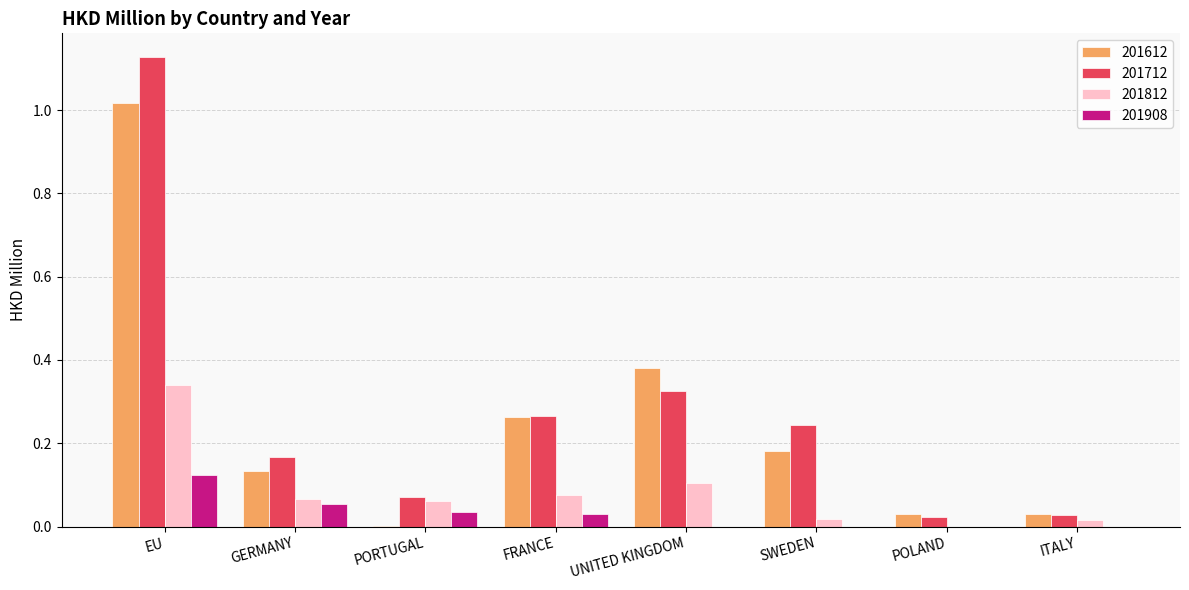

Which category has the highest value across all series?

EU